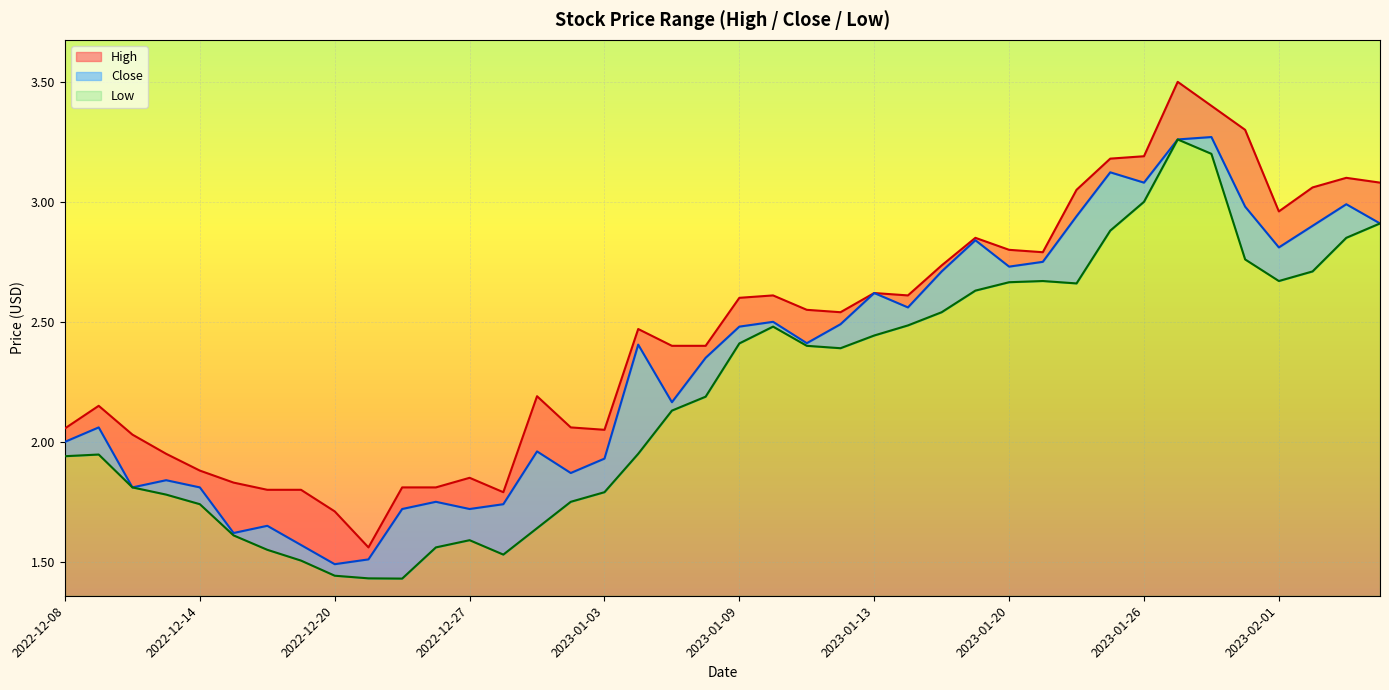

Where is the first local minimum for Close?

2022-12-12